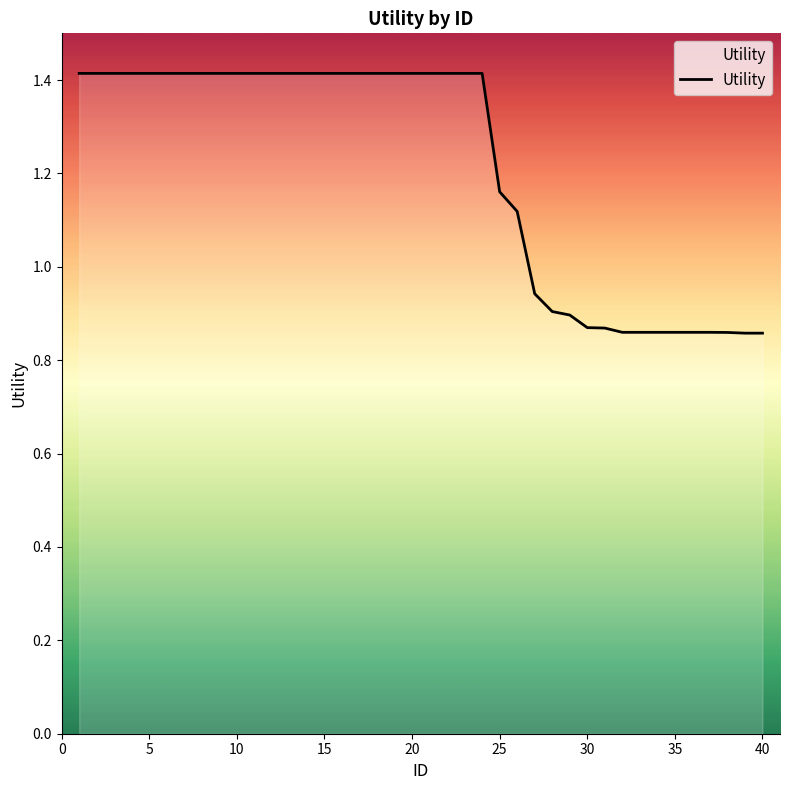

What is the difference between the maximum and minimum values?

0.6